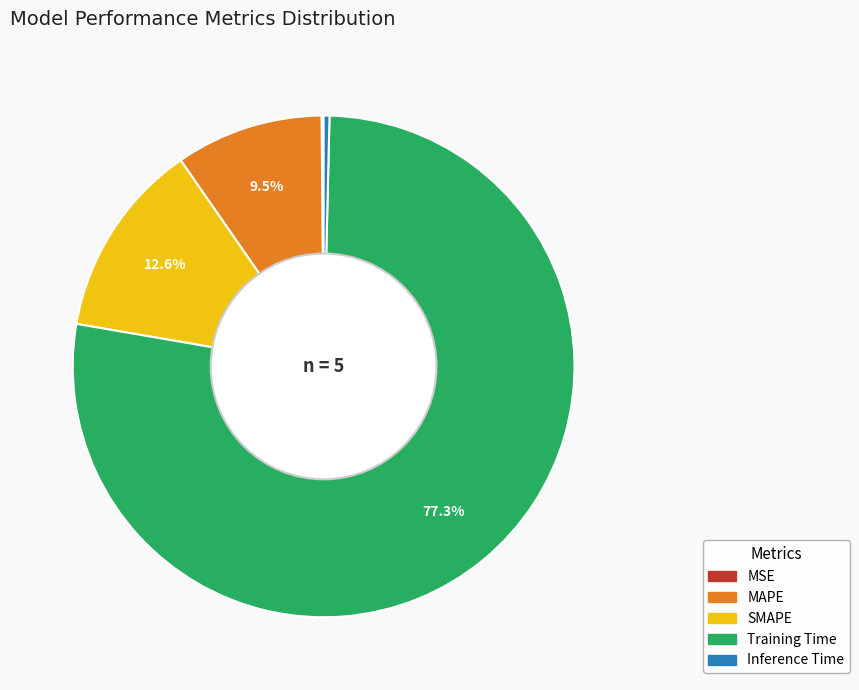

What is the total percentage of MAPE and Training Time?

86.9%